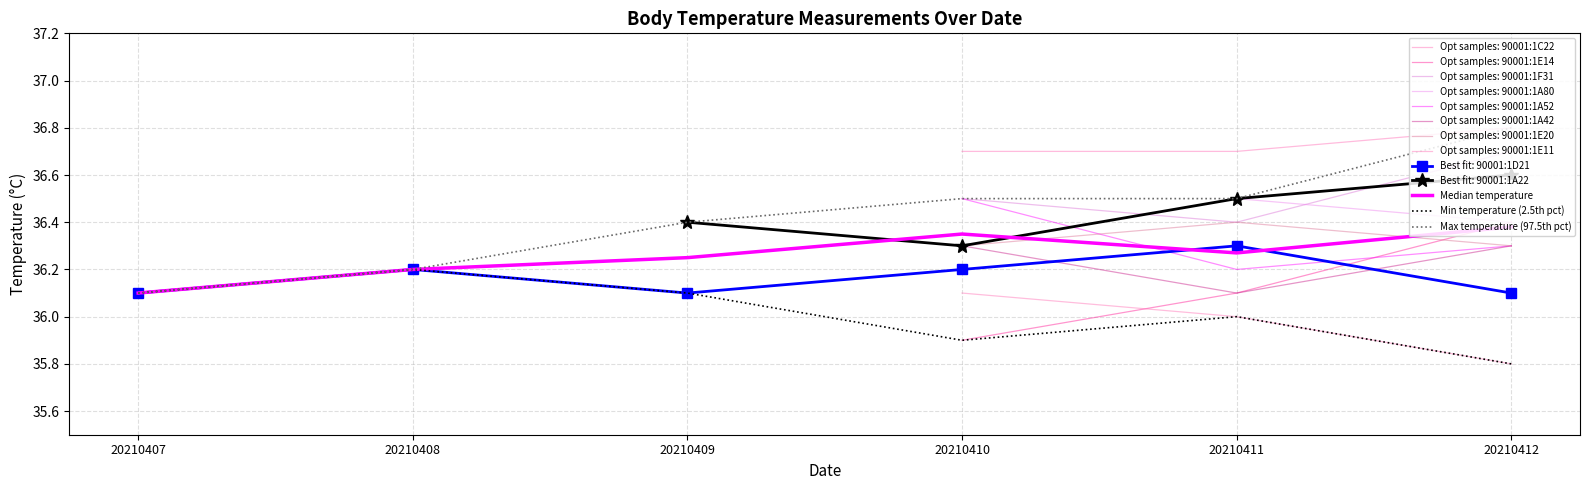

True or false: Max temperature (97.5th pct) and Median temperature intersect in this chart.

False